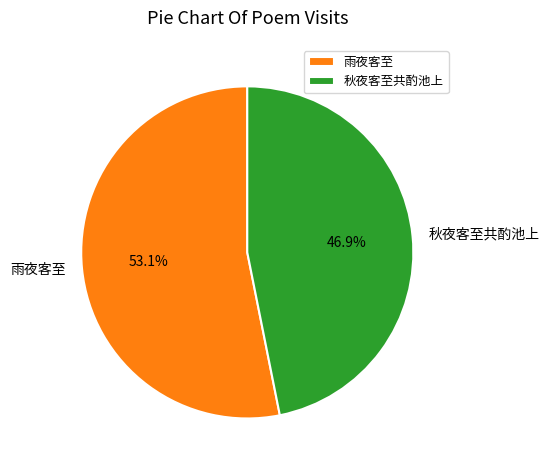

To the nearest percent, what portion does 雨夜客至 represent?

53%